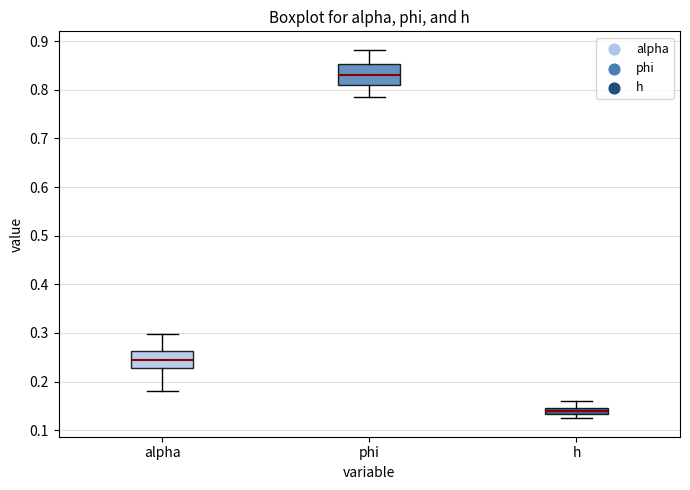

Where is the upper edge of the box for alpha on the y-axis? The values are not printed on the chart, so give them approximately, as read against the axis.

0.26